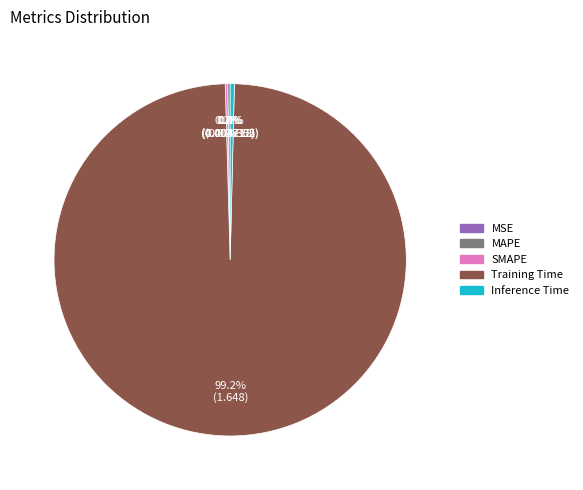

Is it true that Inference Time is 0% of the pie?

True